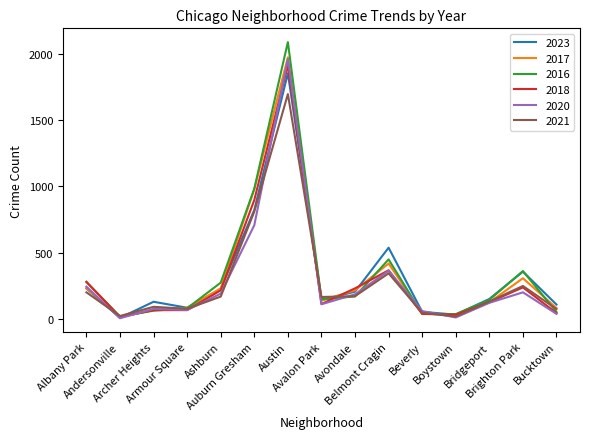

In 2020, how many points are lower than both neighbors (excluding endpoints)?

4